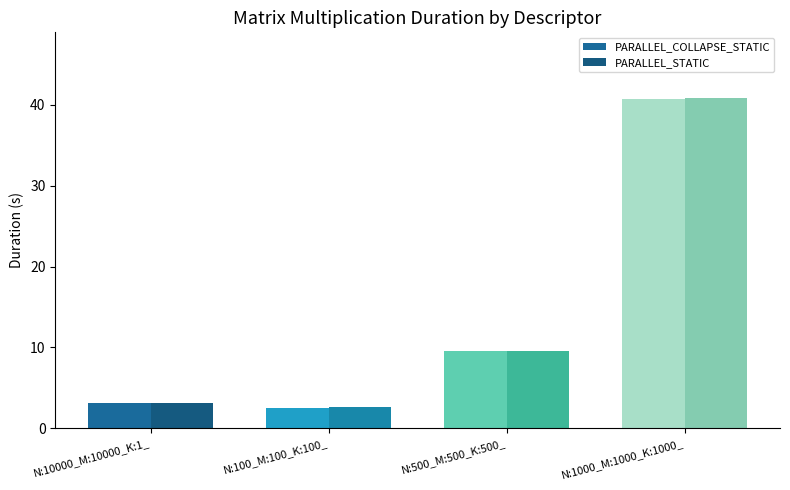

Reading left to right, extract all data points from this chart.

PARALLEL_COLLAPSE_STATIC: 3.1	2.5	9.6	40.8
PARALLEL_STATIC: 3.1	2.6	9.5	40.8